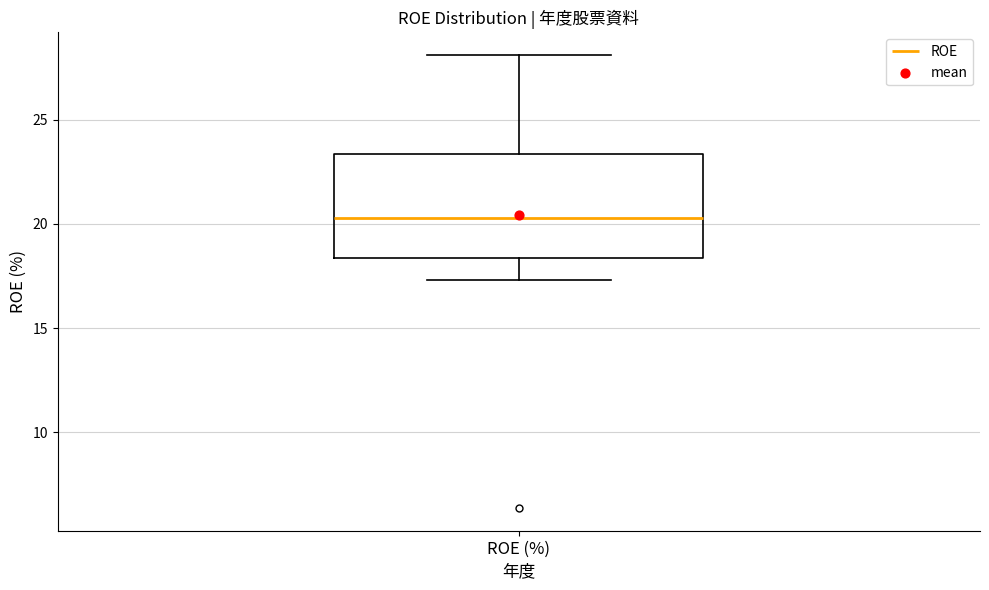

Transcribe this box plot: give where the median line is, the range the box spans, and where the two whiskers end, as read against the y-axis. The values are not printed on the chart, so give them approximately, as read against the axis.

median 20.5, box 18.5 to 23.5, whiskers 17.5 to 28.0